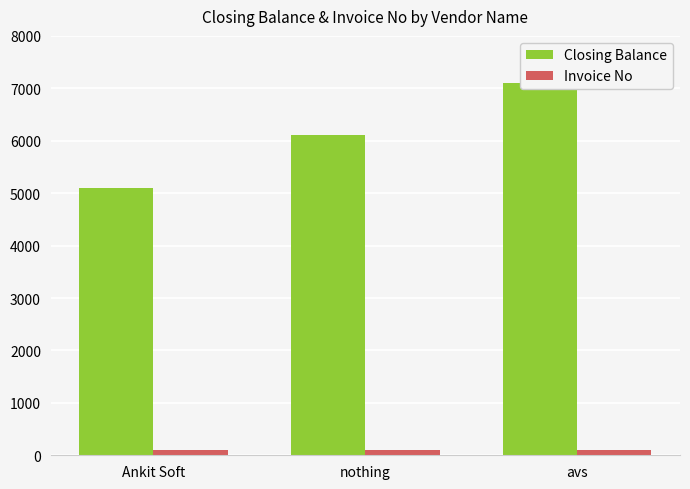

Rank the categories by Invoice No value from highest to lowest.

nothing, avs, Ankit Soft